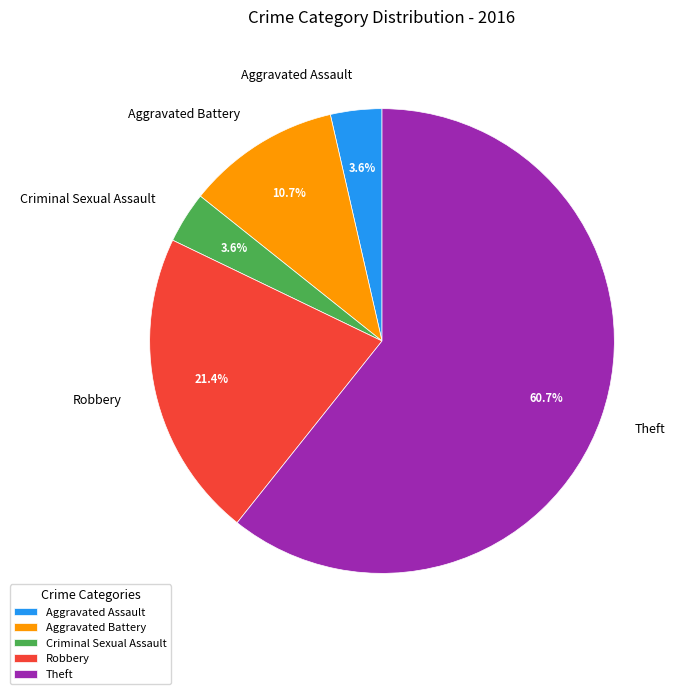

Is there any slice that represents more than half of the pie?

Yes